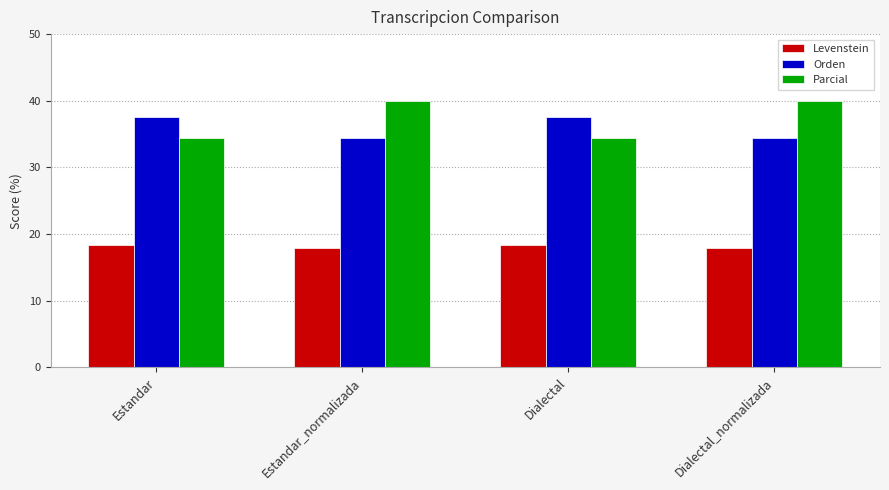

What is the label of the 1st bar from the left?

Estandar